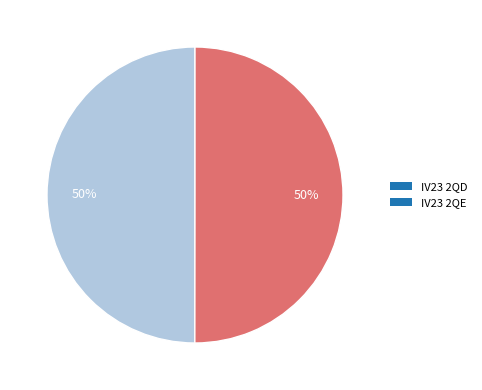

The IV23 2QD slice represents 59% of the pie. True or false?

False